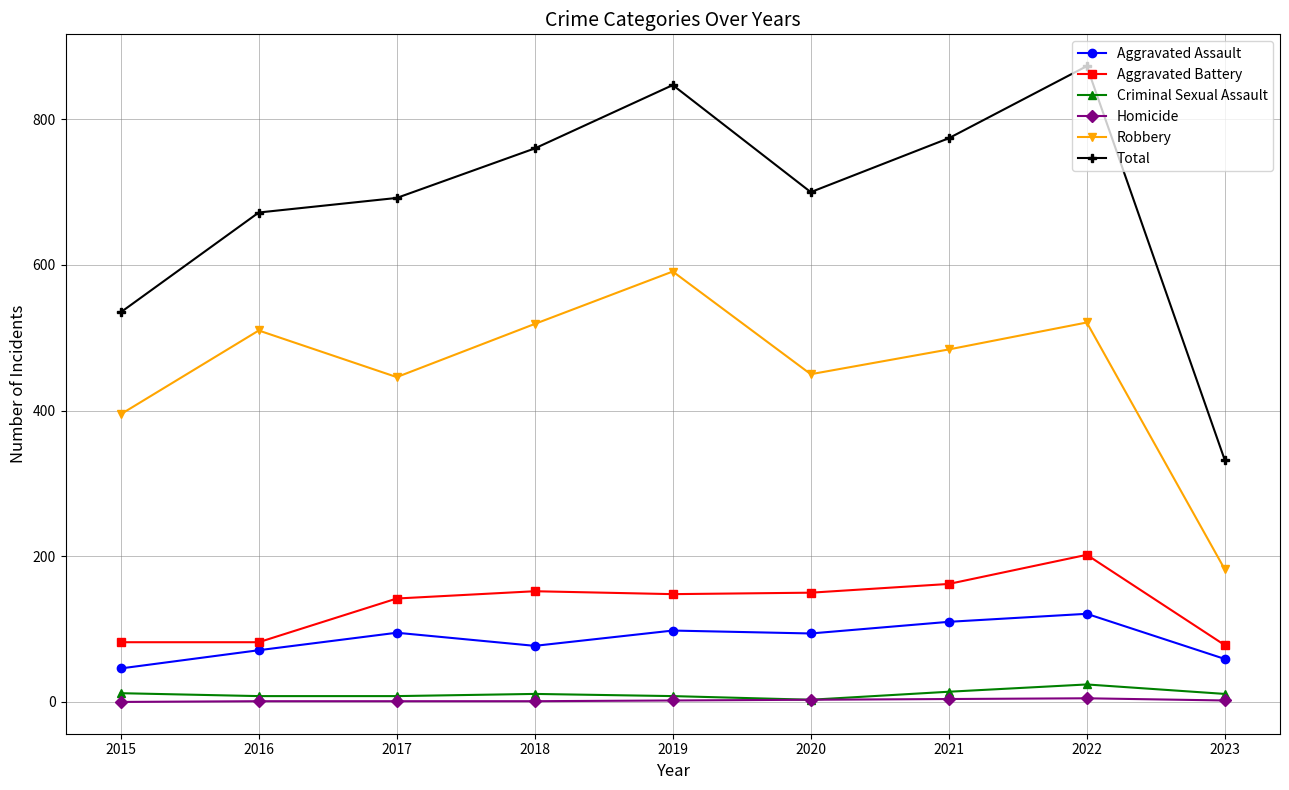

Between 2015 and 2020, which series saw the biggest shift?

Total